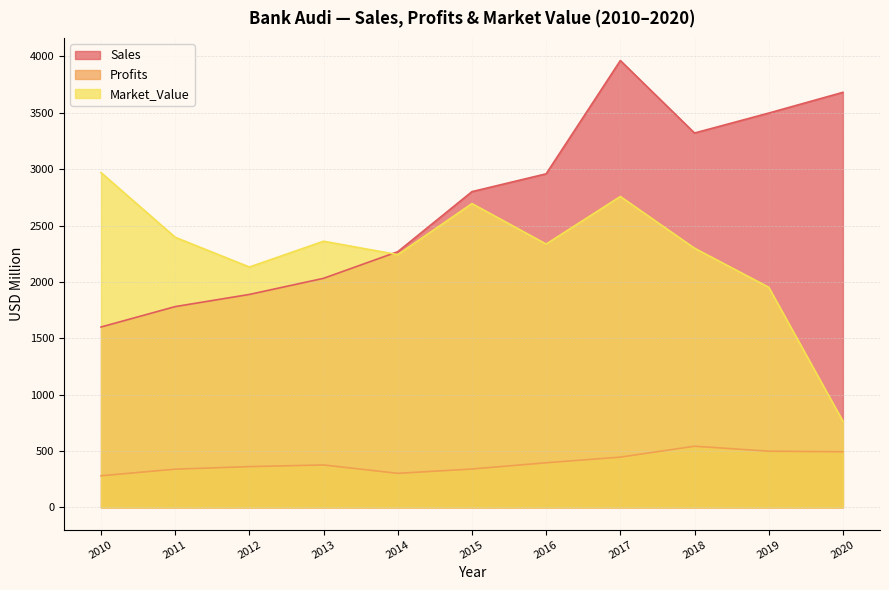

What is the spread (max minus min) of values at 2016?

2563.5